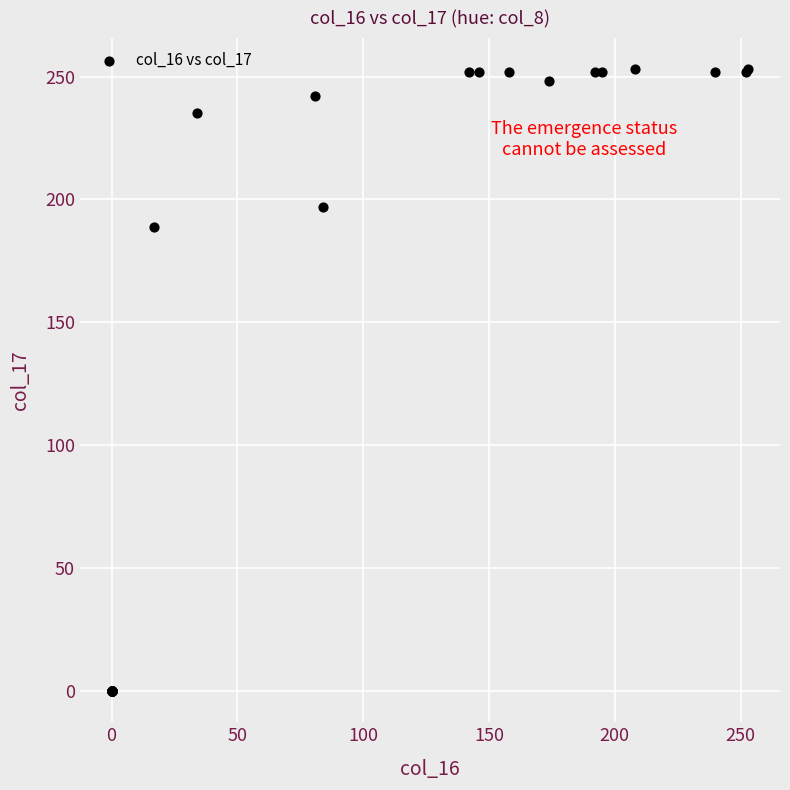

What Y value in the scatter plot is closest to 126?

189